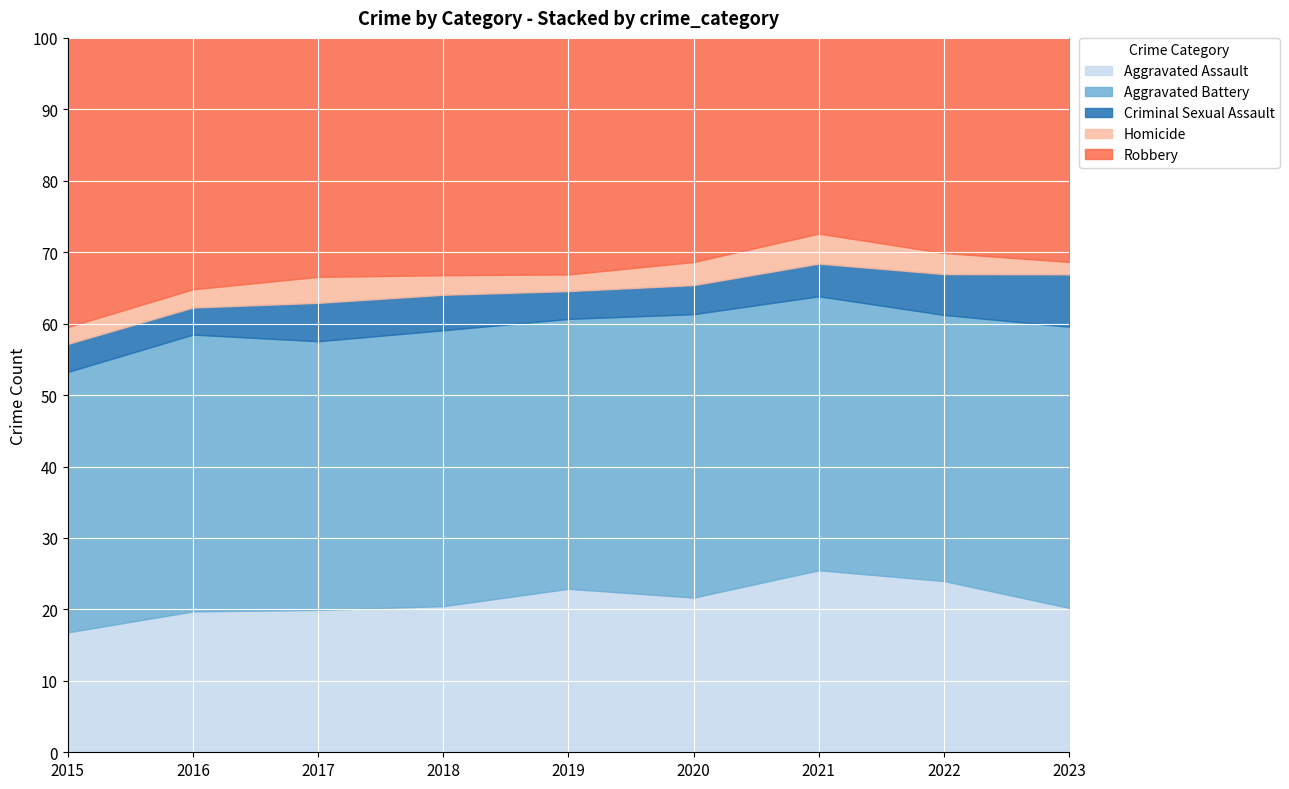

Reading right to left, what are all the values shown in this chart?

Aggravated Assault: 2023=58	2022=235	2021=279	2020=261	2019=235	2018=231	2017=230	2016=255	2015=163
Aggravated Battery: 2023=113	2022=365	2021=420	2020=478	2019=388	2018=436	2017=434	2016=501	2015=354
Criminal Sexual Assault: 2023=21	2022=56	2021=50	2020=49	2019=40	2018=56	2017=62	2016=49	2015=38
Homicide: 2023=5	2022=29	2021=46	2020=39	2019=24	2018=31	2017=42	2016=33	2015=23
Robbery: 2023=90	2022=295	2021=300	2020=378	2019=340	2018=375	2017=386	2016=455	2015=393